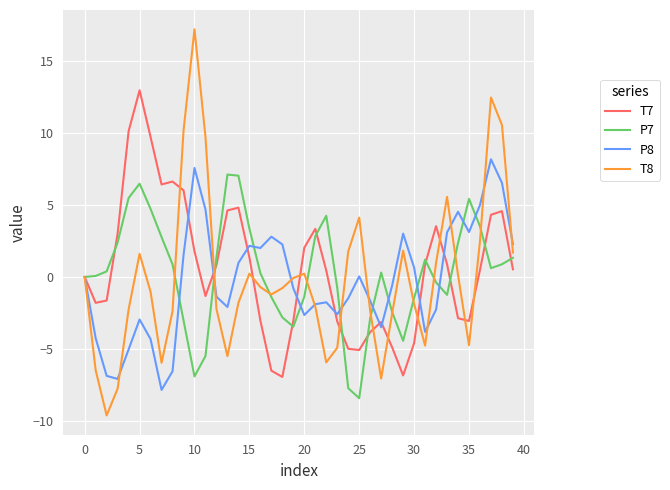

Rank the series by their average value, from highest to lowest.

T7, P7, T8, P8